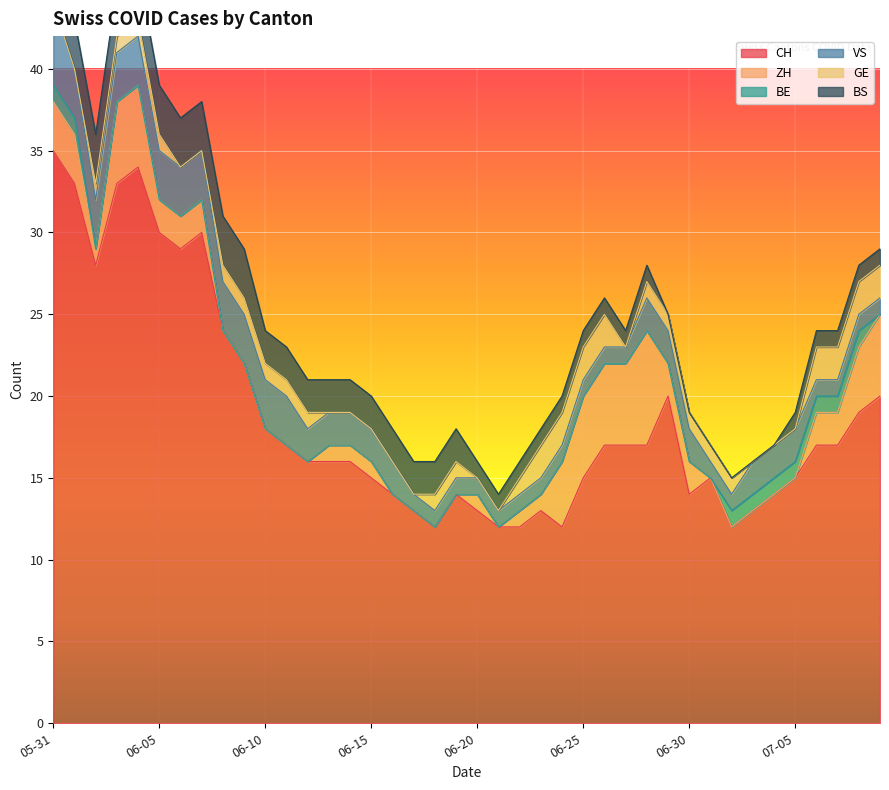

Is it true that GE equals 1 at 2020-06-22?

True